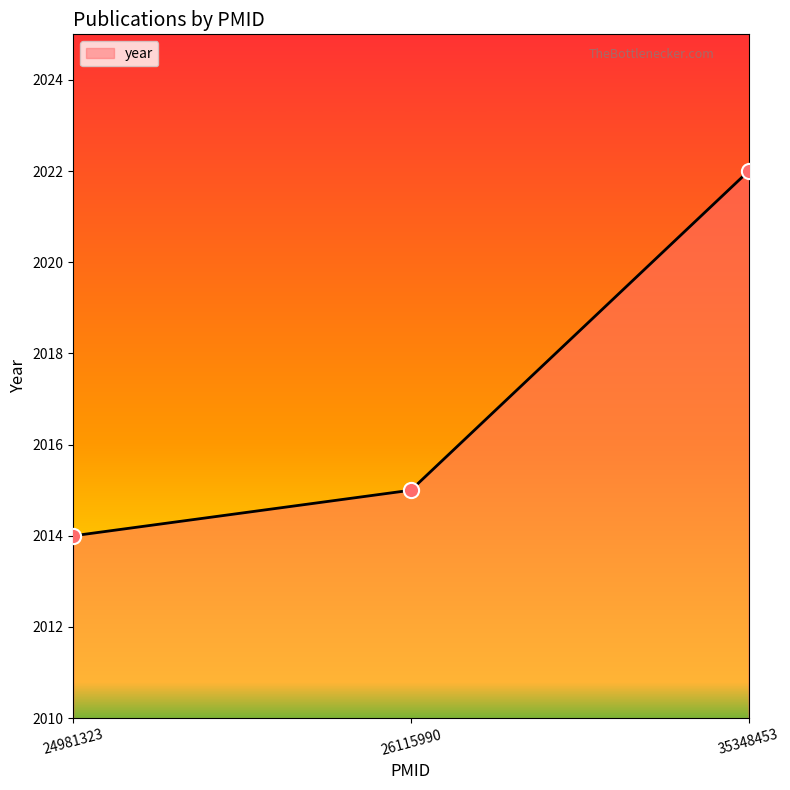

What is the change in value from 26115990 to 35348453?

+7